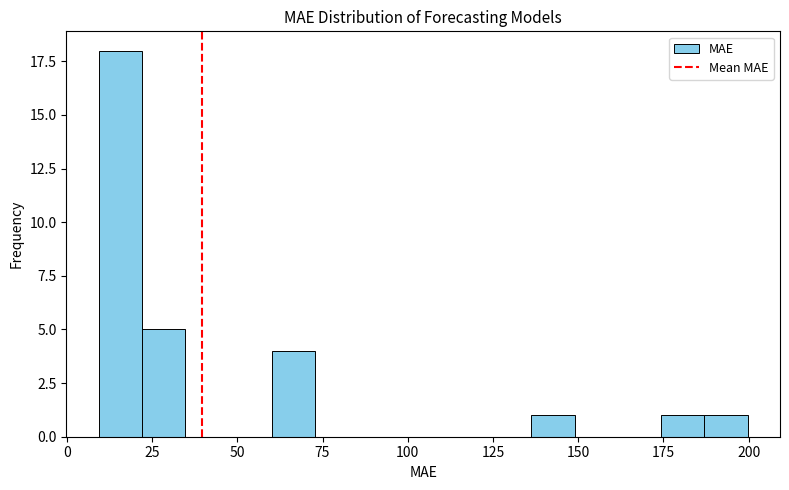

Around what value on the x-axis is the tallest bar? Give the approximate position of its centre, as read against the axis.

15